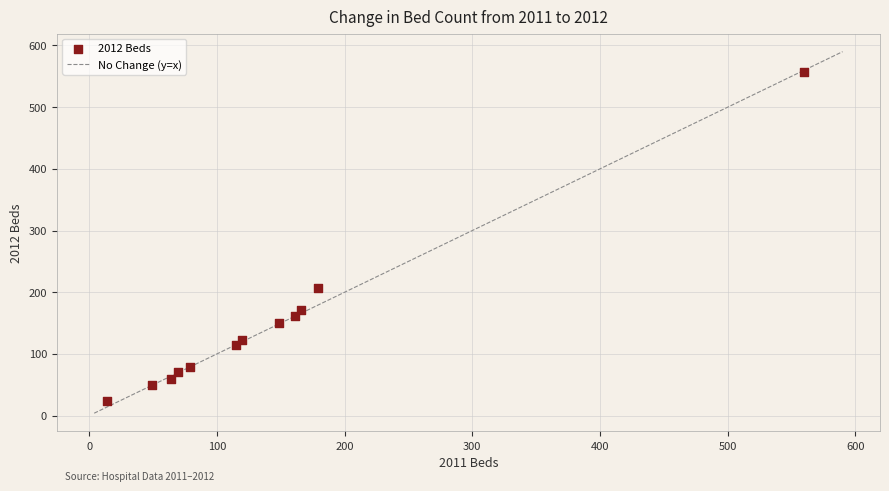

What Y value in the scatter plot is closest to 290?

207